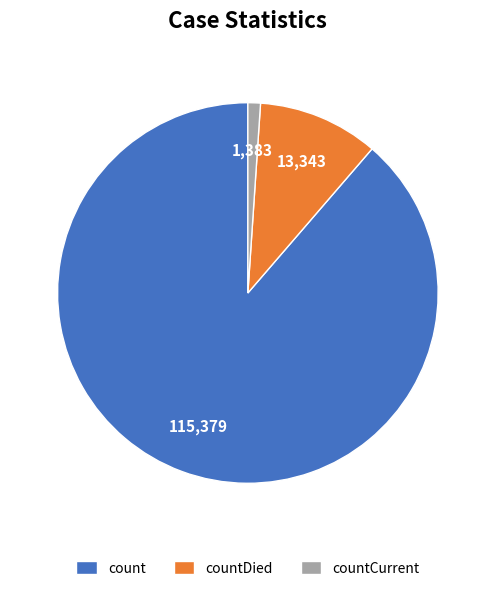

Count the number of slices in the pie.

3